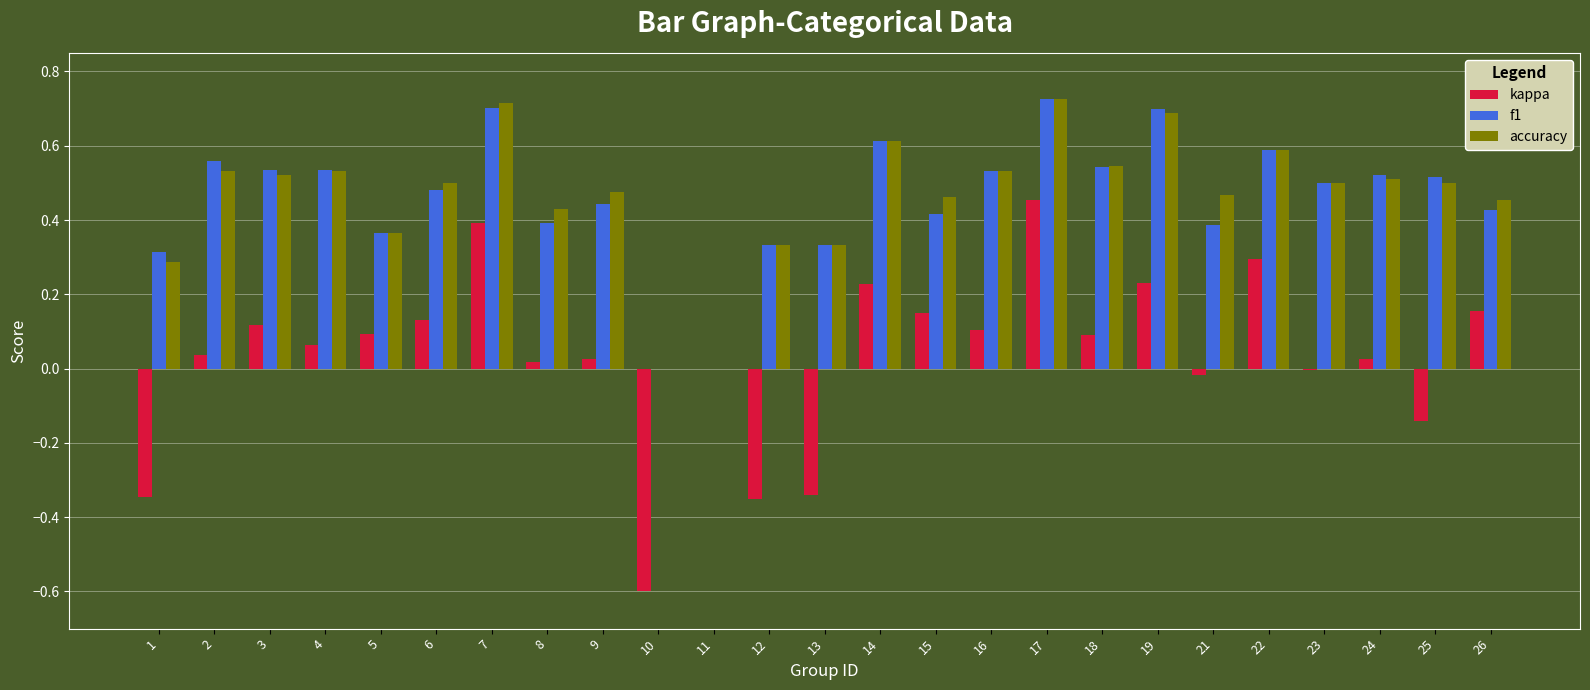

The value of f1 at 12 is 0.5. True or false?

False